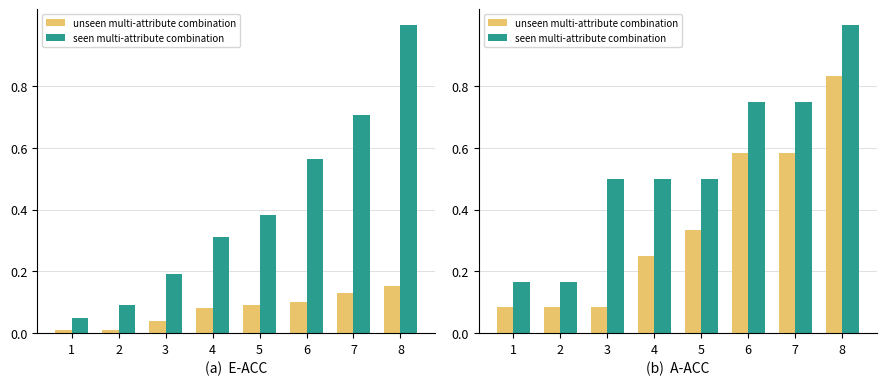

The value of unseen multi-attribute combination at 7 is 0.6. True or false?

True